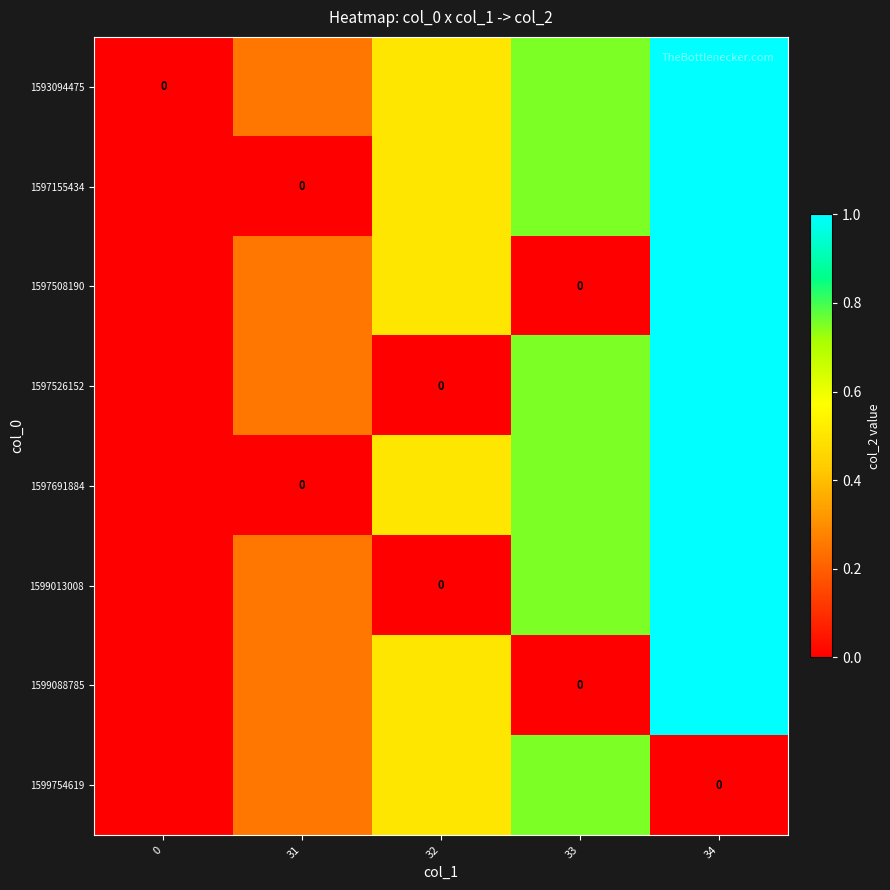

What is the difference between the 1597155434 values at 0 and 33?

0.8